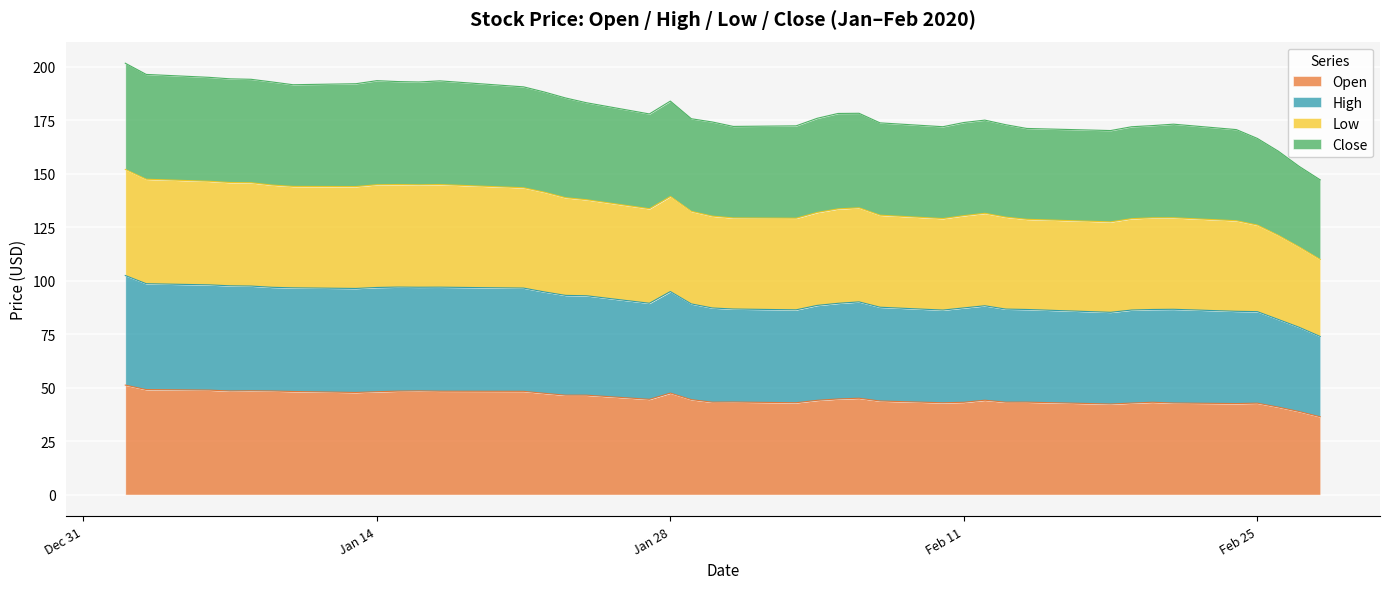

What is the minimum value for Open?

36.3